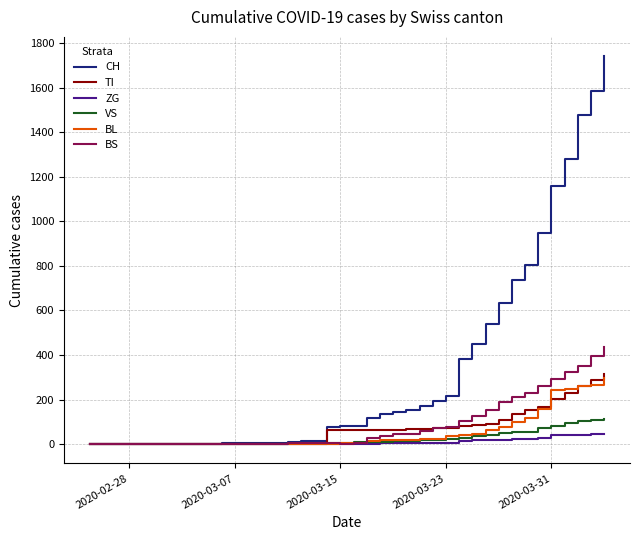

Which series has the widest spread of values?

CH